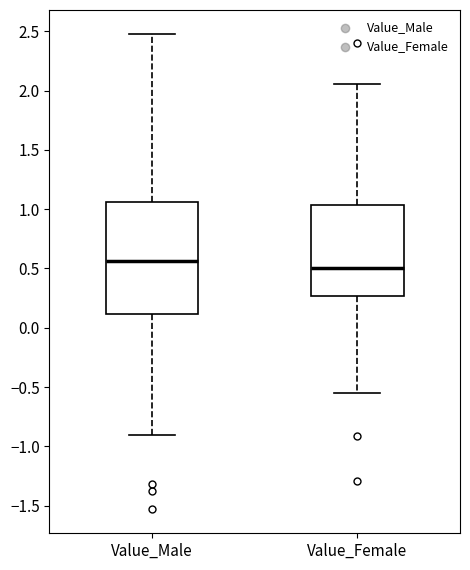

Reading left to right, read every box against the y-axis: the position of its median line, the range the box covers, and the ends of its whiskers. The values are not printed on the chart, so give them approximately, as read against the axis.

Value_Male: median 0.55, box 0.10 to 1.05, whiskers -0.90 to 2.50
Value_Female: median 0.50, box 0.25 to 1.05, whiskers -0.55 to 2.05